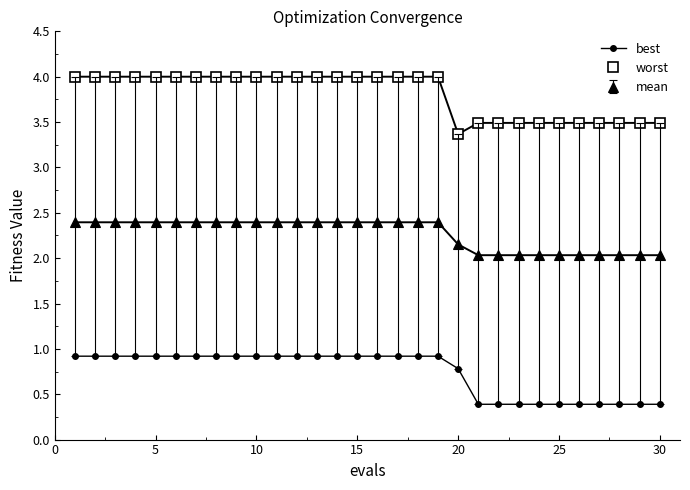

What is the value of the worst point at the 13th from the left?

4.0